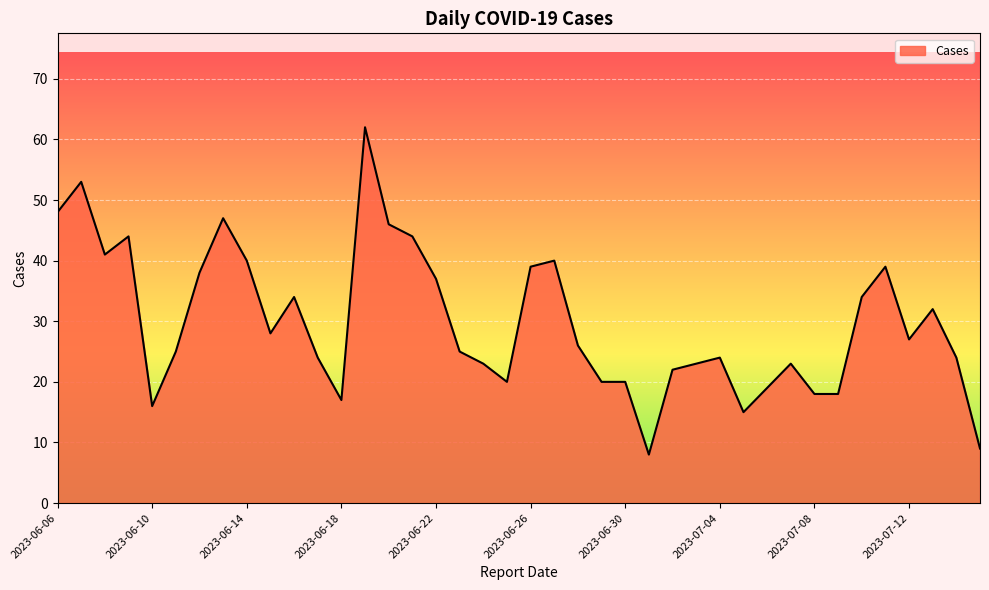

What is the minimum value shown in the chart?

8